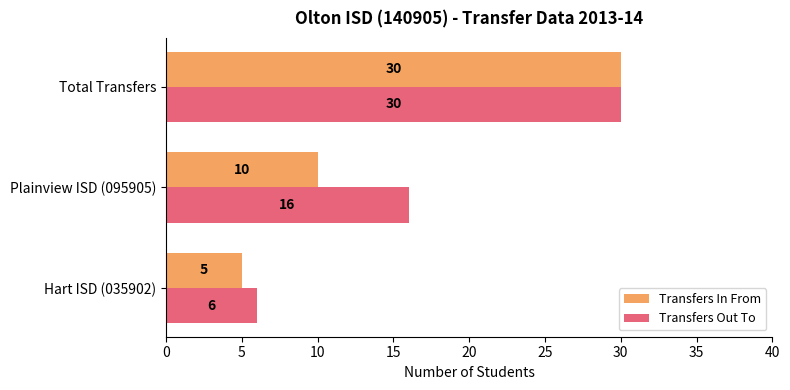

What is the difference between the second highest and minimum values in the Transfers Out To series?

10